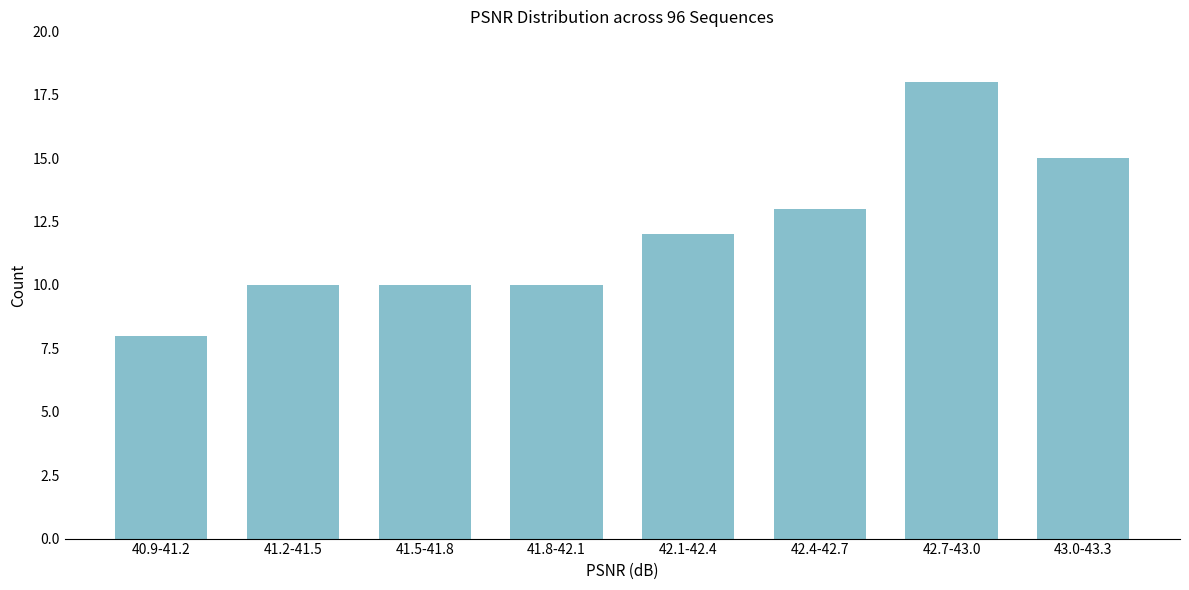

Reading left to right, list all the values displayed in this chart.

40.9-41.2=8	41.2-41.5=10	41.5-41.8=10	41.8-42.1=10	42.1-42.4=12	42.4-42.7=13	42.7-43.0=18	43.0-43.3=15